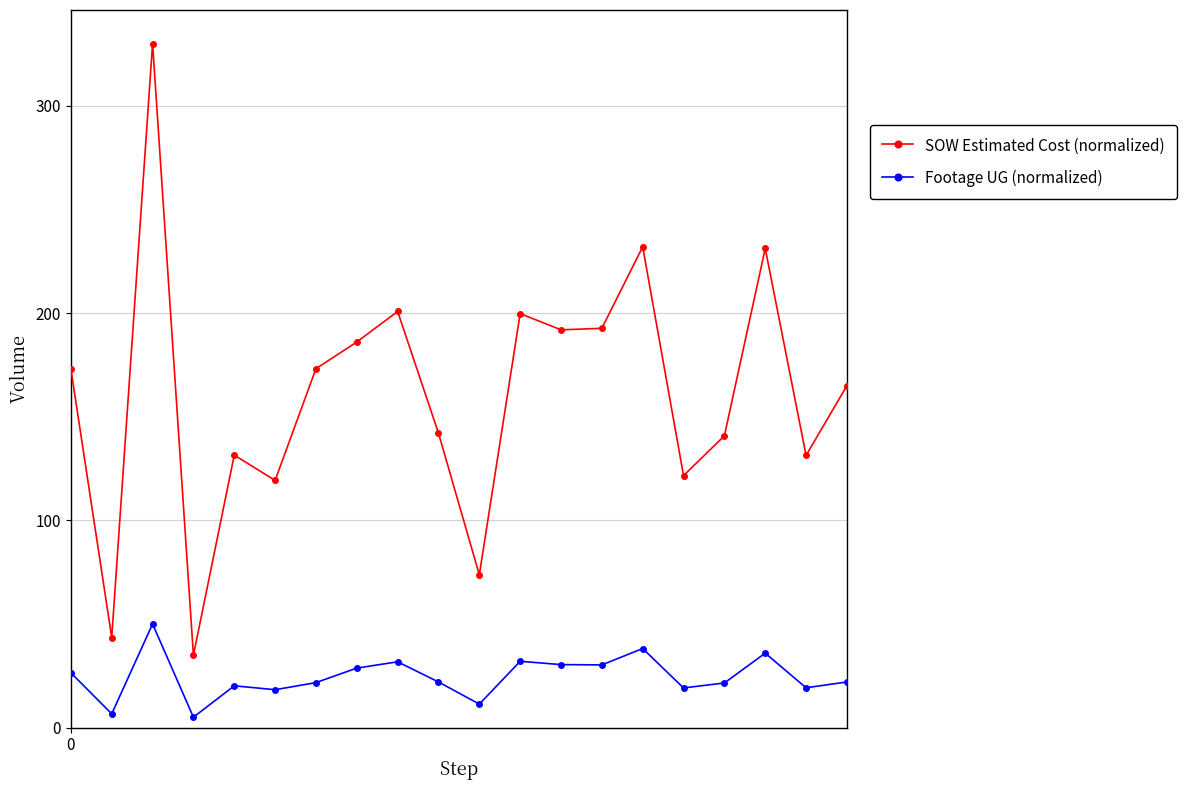

At how many categories does at least one series exceed 183?

8